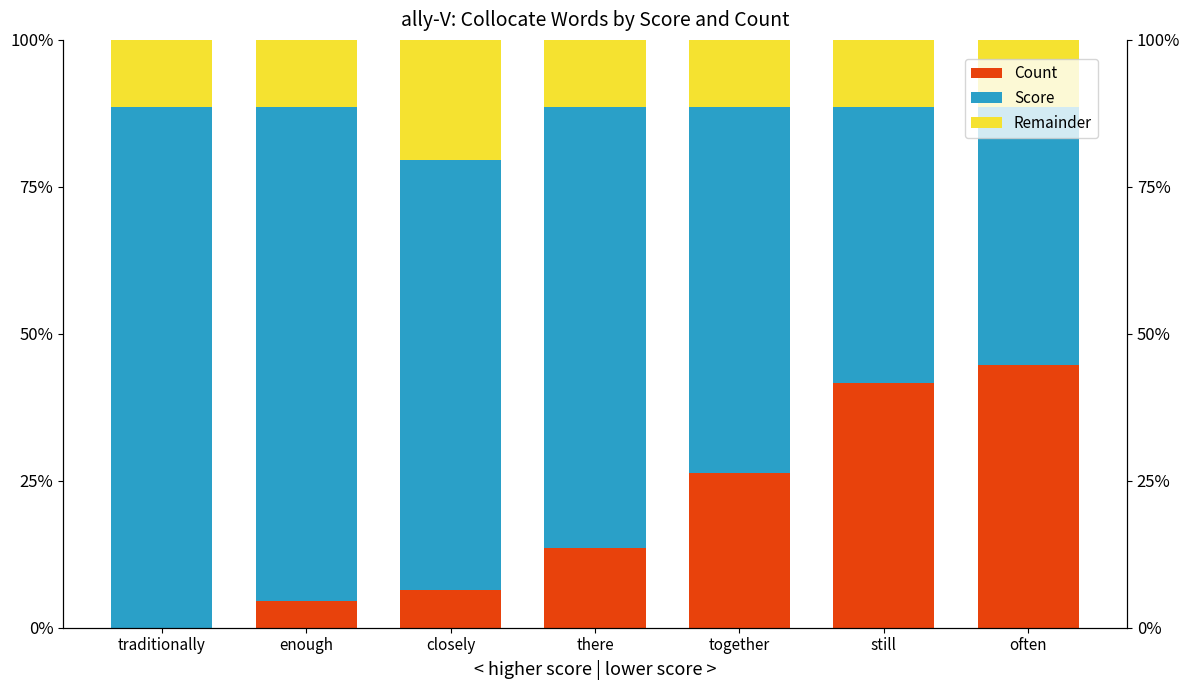

At which category is the sum across all series the highest?

closely